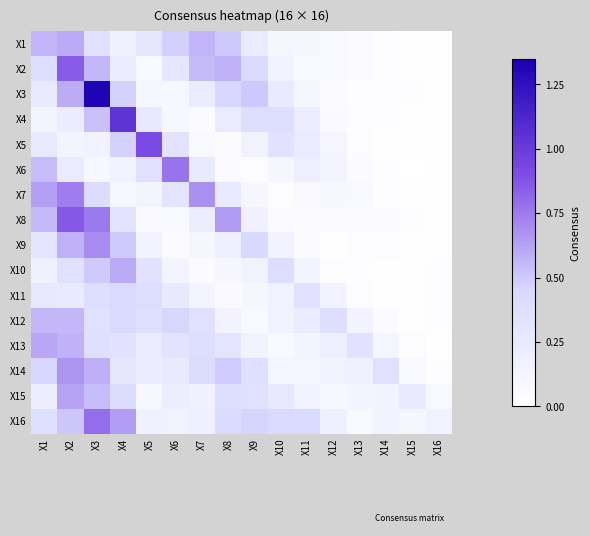

Reading right to left, transcribe all the data shown in this chart.

X1: X16=0.0	X15=0.0	X14=0.0	X13=0.1	X12=0.1	X11=0.1	X10=0.1	X9=0.2	X8=0.5	X7=0.6	X6=0.5	X5=0.3	X4=0.2	X3=0.3	X2=0.6	X1=0.6
X2: X16=0.0	X15=0.0	X14=0.0	X13=0.0	X12=0.1	X11=0.1	X10=0.2	X9=0.4	X8=0.6	X7=0.5	X6=0.3	X5=0.1	X4=0.2	X3=0.6	X2=0.8	X1=0.4
X3: X16=0.0	X15=0.0	X14=0.0	X13=0.0	X12=0.0	X11=0.1	X10=0.2	X9=0.5	X8=0.5	X7=0.2	X6=0.1	X5=0.1	X4=0.5	X3=1.3	X2=0.6	X1=0.2
X4: X16=0.0	X15=0.0	X14=0.0	X13=0.0	X12=0.1	X11=0.2	X10=0.4	X9=0.4	X8=0.2	X7=0.1	X6=0.1	X5=0.3	X4=1.0	X3=0.5	X2=0.2	X1=0.1
X5: X16=0.0	X15=0.0	X14=0.0	X13=0.0	X12=0.1	X11=0.2	X10=0.3	X9=0.1	X8=0.0	X7=0.1	X6=0.3	X5=0.9	X4=0.5	X3=0.1	X2=0.1	X1=0.2
X6: X16=0.0	X15=0.0	X14=0.0	X13=0.1	X12=0.1	X11=0.2	X10=0.1	X9=0.0	X8=0.1	X7=0.2	X6=0.8	X5=0.3	X4=0.2	X3=0.1	X2=0.2	X1=0.5
X7: X16=0.0	X15=0.0	X14=0.0	X13=0.1	X12=0.1	X11=0.1	X10=0.0	X9=0.1	X8=0.3	X7=0.7	X6=0.3	X5=0.1	X4=0.1	X3=0.4	X2=0.7	X1=0.6
X8: X16=0.0	X15=0.0	X14=0.0	X13=0.1	X12=0.0	X11=0.0	X10=0.1	X9=0.2	X8=0.6	X7=0.2	X6=0.1	X5=0.1	X4=0.3	X3=0.8	X2=0.9	X1=0.5
X9: X16=0.0	X15=0.0	X14=0.0	X13=0.0	X12=0.0	X11=0.0	X10=0.1	X9=0.4	X8=0.2	X7=0.1	X6=0.1	X5=0.2	X4=0.5	X3=0.7	X2=0.6	X1=0.3
X10: X16=0.0	X15=0.0	X14=0.0	X13=0.0	X12=0.0	X11=0.1	X10=0.4	X9=0.1	X8=0.1	X7=0.0	X6=0.1	X5=0.3	X4=0.6	X3=0.5	X2=0.4	X1=0.2
X11: X16=0.0	X15=0.0	X14=0.0	X13=0.0	X12=0.1	X11=0.4	X10=0.2	X9=0.1	X8=0.1	X7=0.1	X6=0.3	X5=0.4	X4=0.4	X3=0.4	X2=0.2	X1=0.3
X12: X16=0.0	X15=0.0	X14=0.1	X13=0.1	X12=0.4	X11=0.2	X10=0.2	X9=0.1	X8=0.1	X7=0.4	X6=0.5	X5=0.4	X4=0.4	X3=0.4	X2=0.6	X1=0.6
X13: X16=0.0	X15=0.0	X14=0.1	X13=0.3	X12=0.2	X11=0.1	X10=0.1	X9=0.1	X8=0.3	X7=0.4	X6=0.3	X5=0.2	X4=0.3	X3=0.4	X2=0.6	X1=0.6
X14: X16=0.0	X15=0.1	X14=0.3	X13=0.2	X12=0.1	X11=0.1	X10=0.1	X9=0.4	X8=0.5	X7=0.4	X6=0.2	X5=0.2	X4=0.3	X3=0.6	X2=0.7	X1=0.5
X15: X16=0.1	X15=0.2	X14=0.1	X13=0.1	X12=0.1	X11=0.2	X10=0.3	X9=0.4	X8=0.4	X7=0.2	X6=0.2	X5=0.1	X4=0.4	X3=0.5	X2=0.6	X1=0.2
X16: X16=0.2	X15=0.1	X14=0.1	X13=0.1	X12=0.2	X11=0.4	X10=0.4	X9=0.5	X8=0.4	X7=0.2	X6=0.1	X5=0.2	X4=0.6	X3=0.8	X2=0.5	X1=0.4